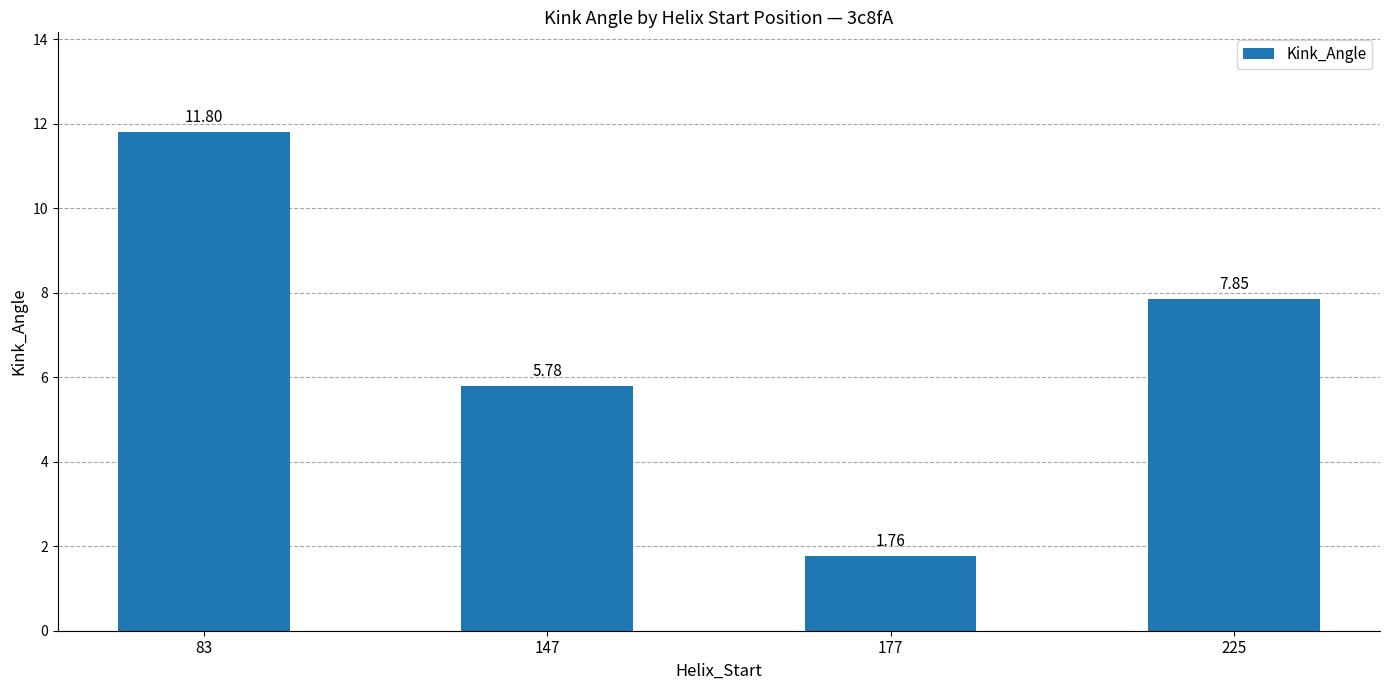

The value at 83 is 17.5. True or false?

False